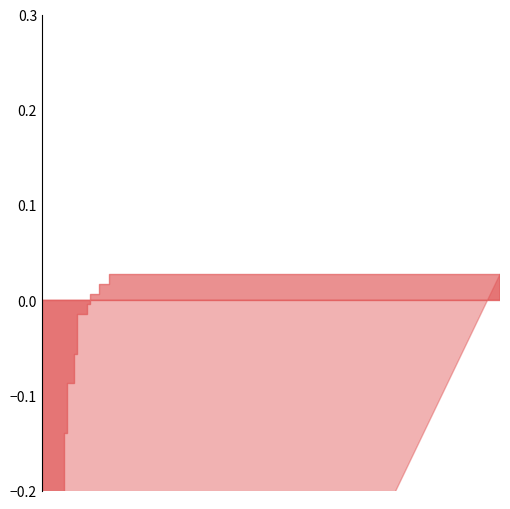

Reading left to right, what are all the values shown in this chart?

fpr: 0.0	0.0	0.0	0.0	0.0	0.0	0.0	0.0	0.0	0.0	0.0	0.0	0.0	0.0	0.0	0.0	0.0	0.0	0.0	0.1	0.1	0.1	0.1	0.1	0.1	0.1	0.1	0.1	0.1	0.1	0.1	0.1	0.1	1.0
tpr: 0.0	0.1	0.2	0.2	0.4	0.4	0.4	0.4	0.4	0.4	0.5	0.5	0.6	0.6	0.7	0.7	0.8	0.8	0.8	0.8	0.9	0.9	0.9	0.9	1.0	1.0	1.0	1.0	1.0	1.0	1.0	1.0	1.0	1.0
roc_auc: 1.0	1.0	1.0	1.0	1.0	1.0	1.0	1.0	1.0	1.0	1.0	1.0	1.0	1.0	1.0	1.0	1.0	1.0	1.0	1.0	1.0	1.0	1.0	1.0	1.0	1.0	1.0	1.0	1.0	1.0	1.0	1.0	1.0	1.0